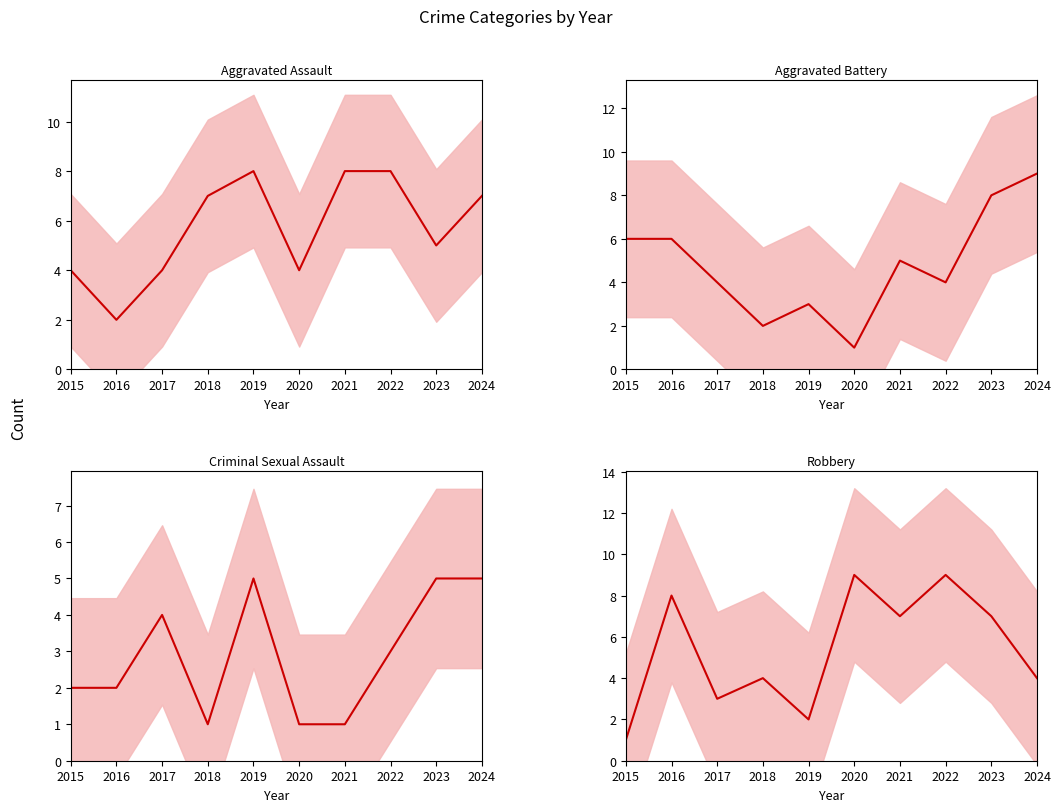

Which series changed the most between 2015 and 2021?

Robbery (mean)